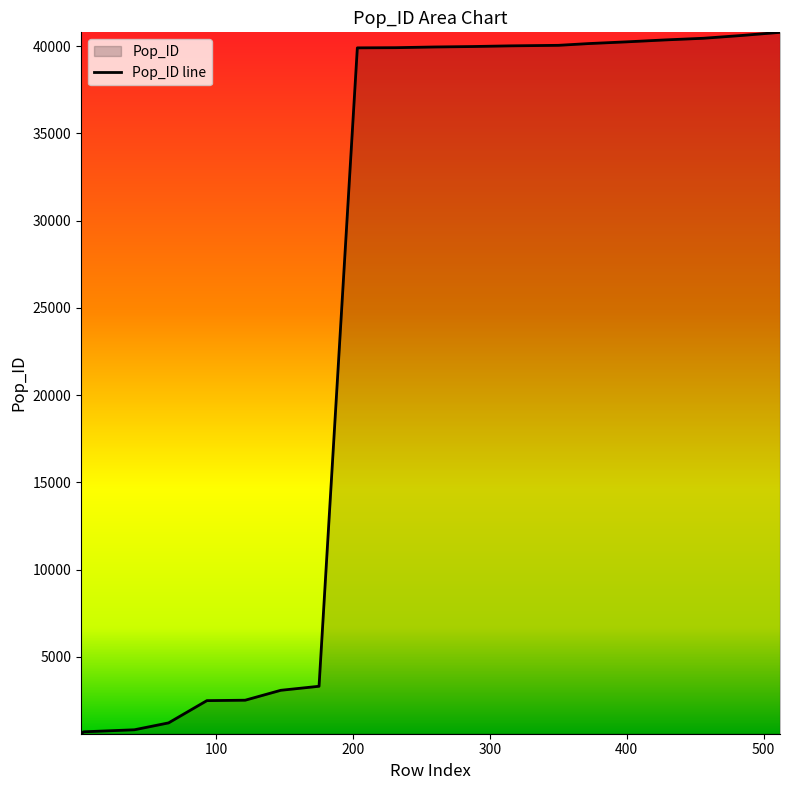

What is the sum of the values at 121 and 175?

5813